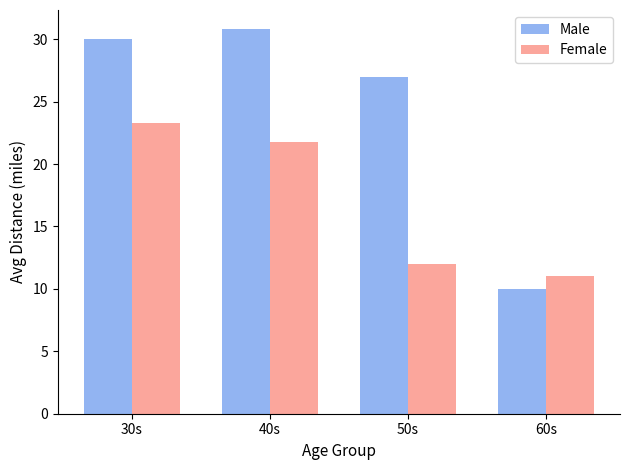

How many groups of bars are there?

4